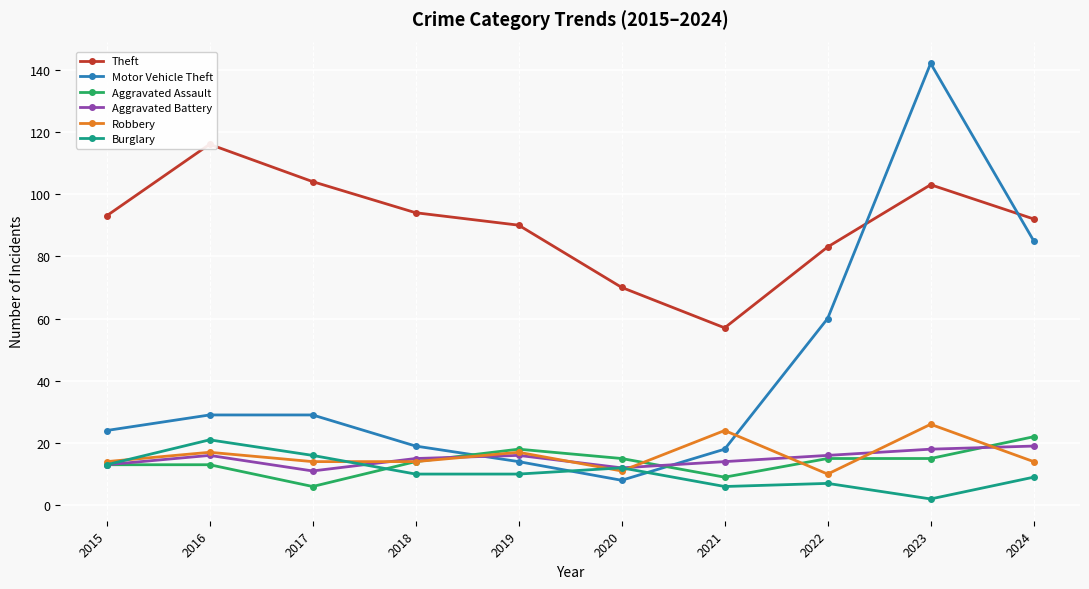

How many lines are shown in the chart?

6